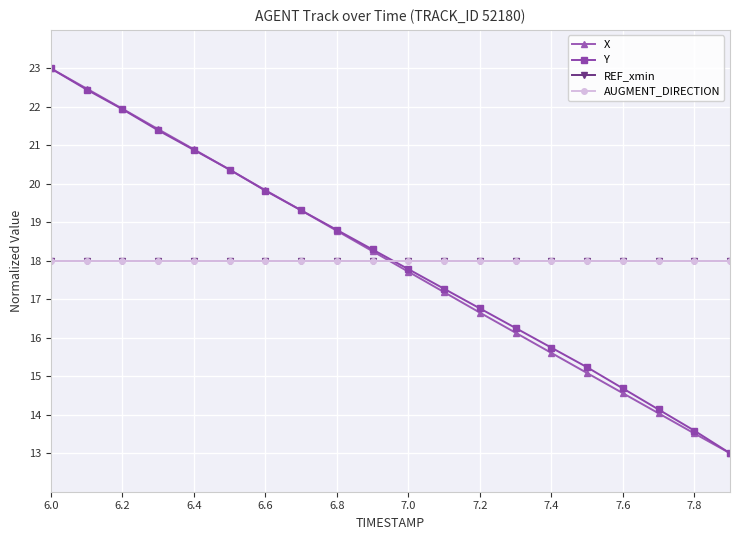

Is this an area chart (filled region under the line)?

No